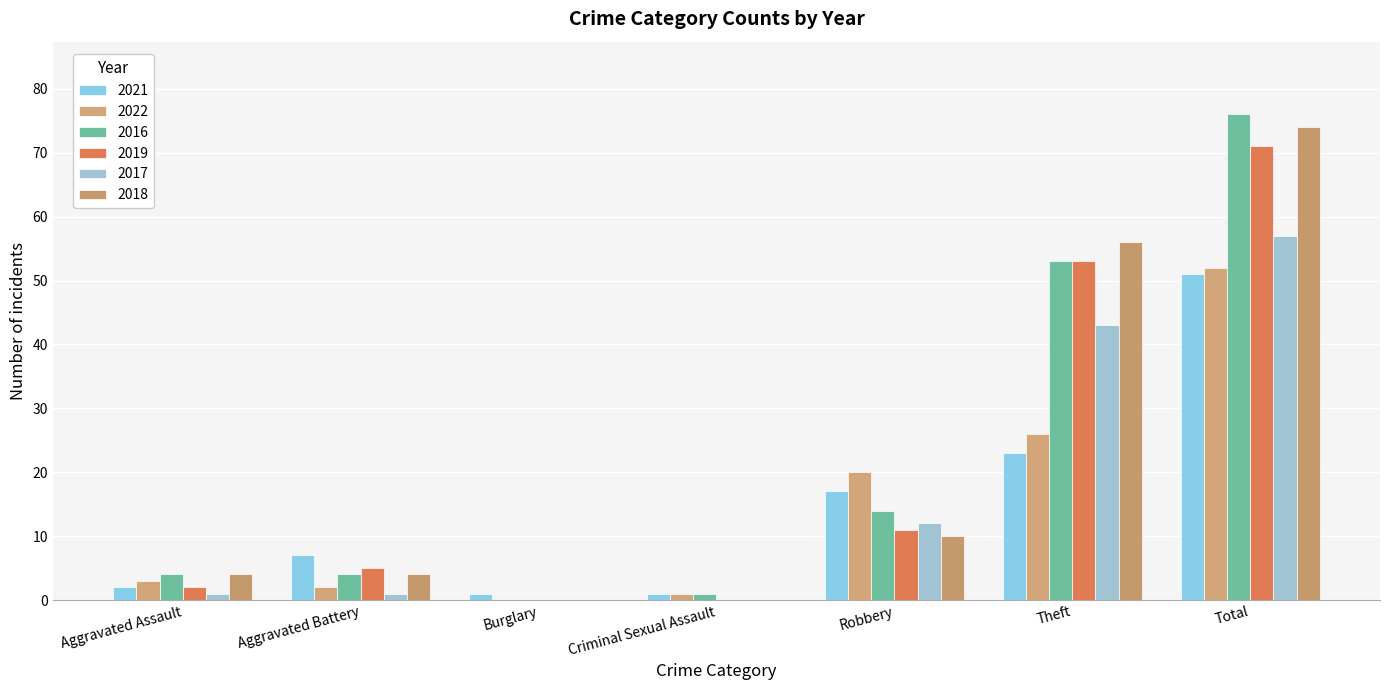

Count the number of data series in this chart.

6